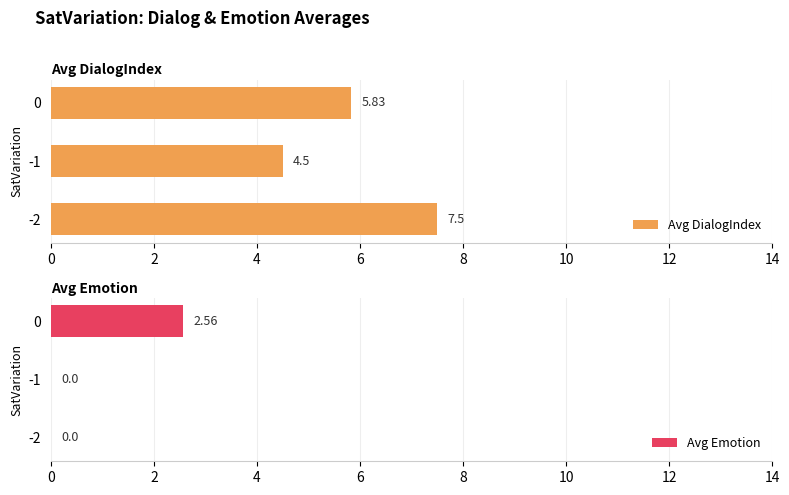

The value of Avg DialogIndex at 2 is 7.9. True or false?

False